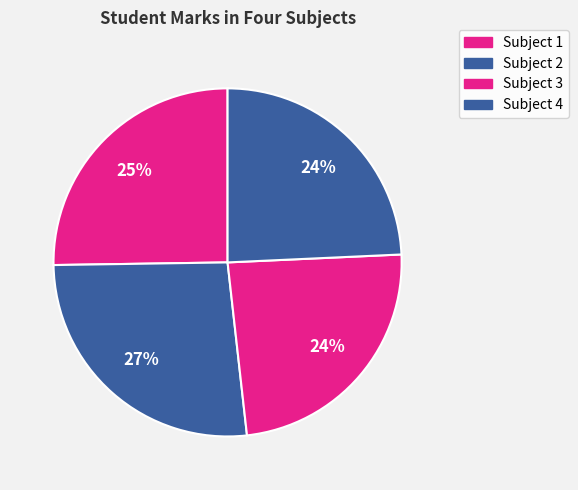

How many segments does this pie chart have?

4